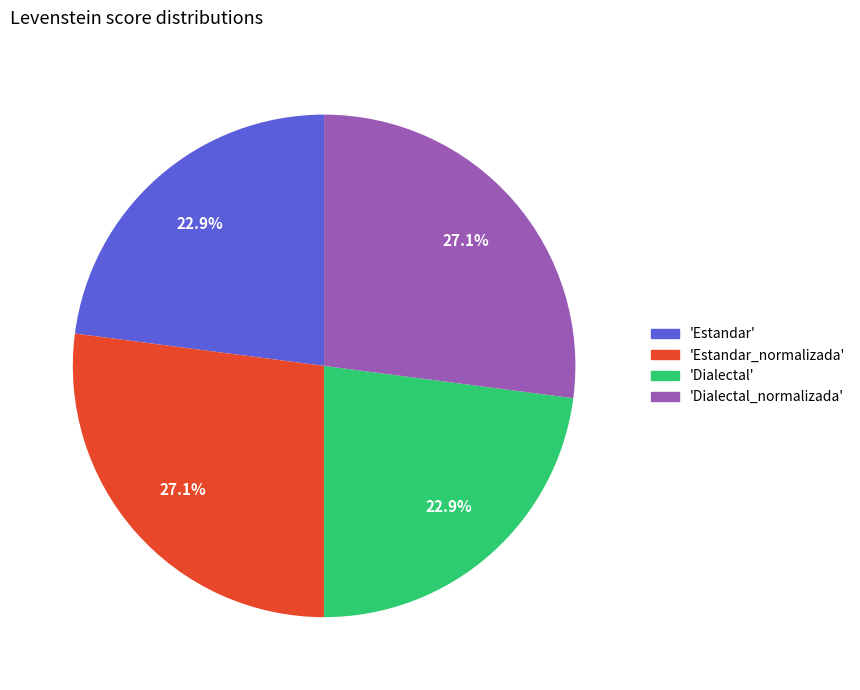

Is there any slice that represents more than half of the pie?

No